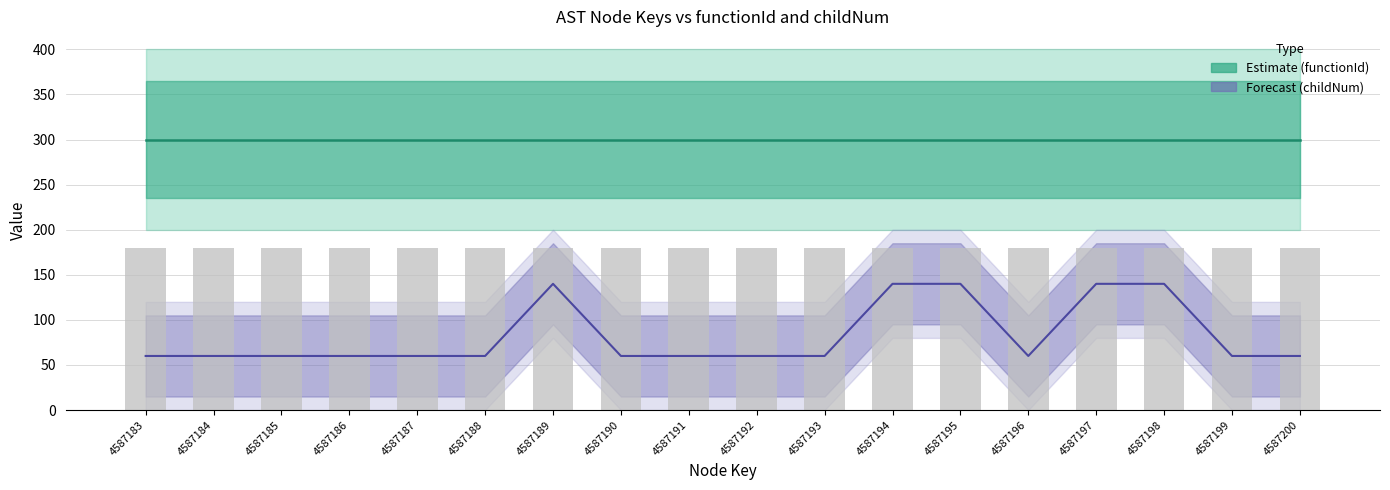

Reading right to left, list all the values displayed in this chart.

4587200=60	4587199=60	4587198=140	4587197=140	4587196=60	4587195=140	4587194=140	4587193=60	4587192=60	4587191=60	4587190=60	4587189=140	4587188=60	4587187=60	4587186=60	4587185=60	4587184=60	4587183=60